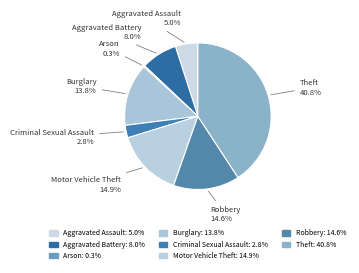

Which slice is the largest?

Theft